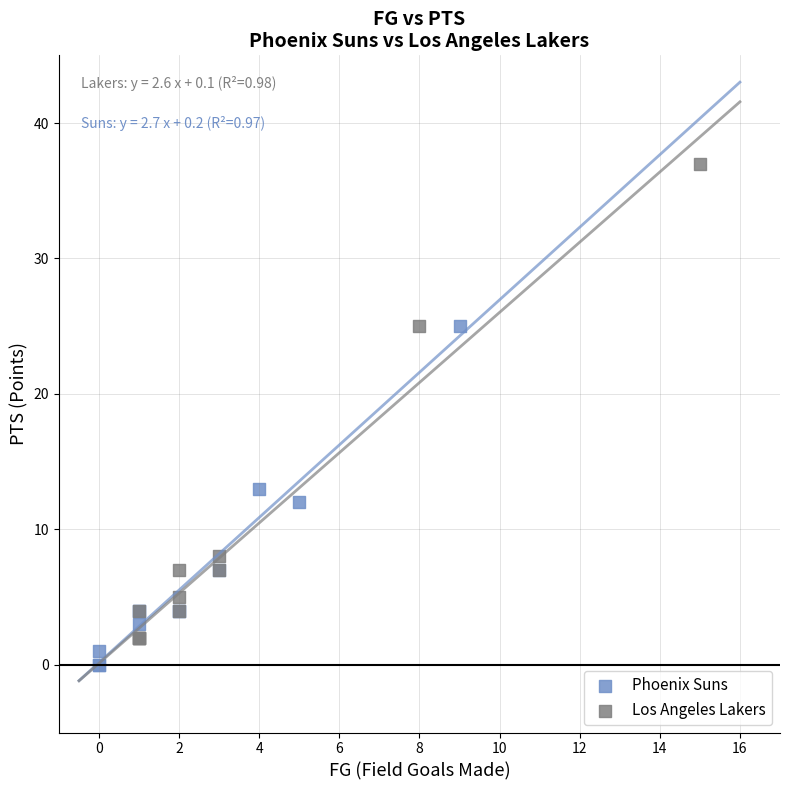

Which series has the widest spread of Y values?

Los Angeles Lakers